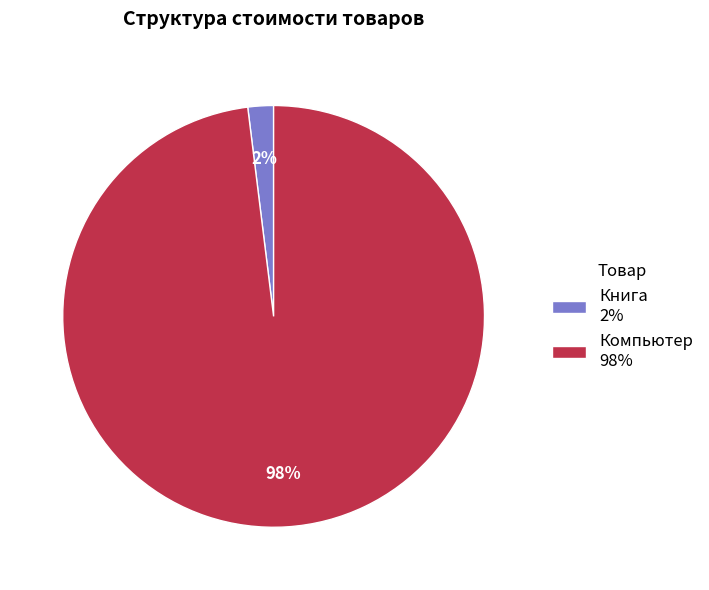

What is the largest slice in the pie chart?

Компьютер